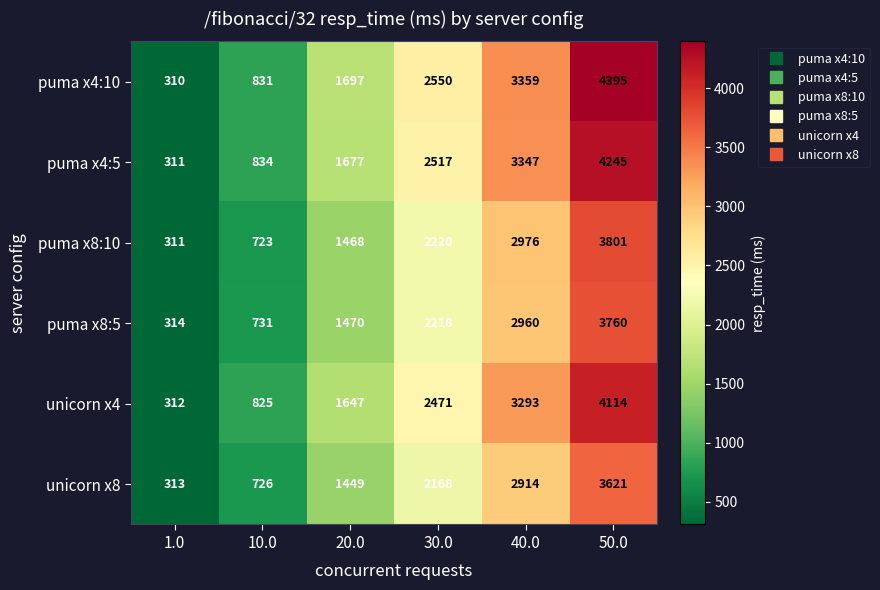

Is the value of unicorn x4 at 50.0 greater than the value of puma x4:5 at 40.0?

Yes